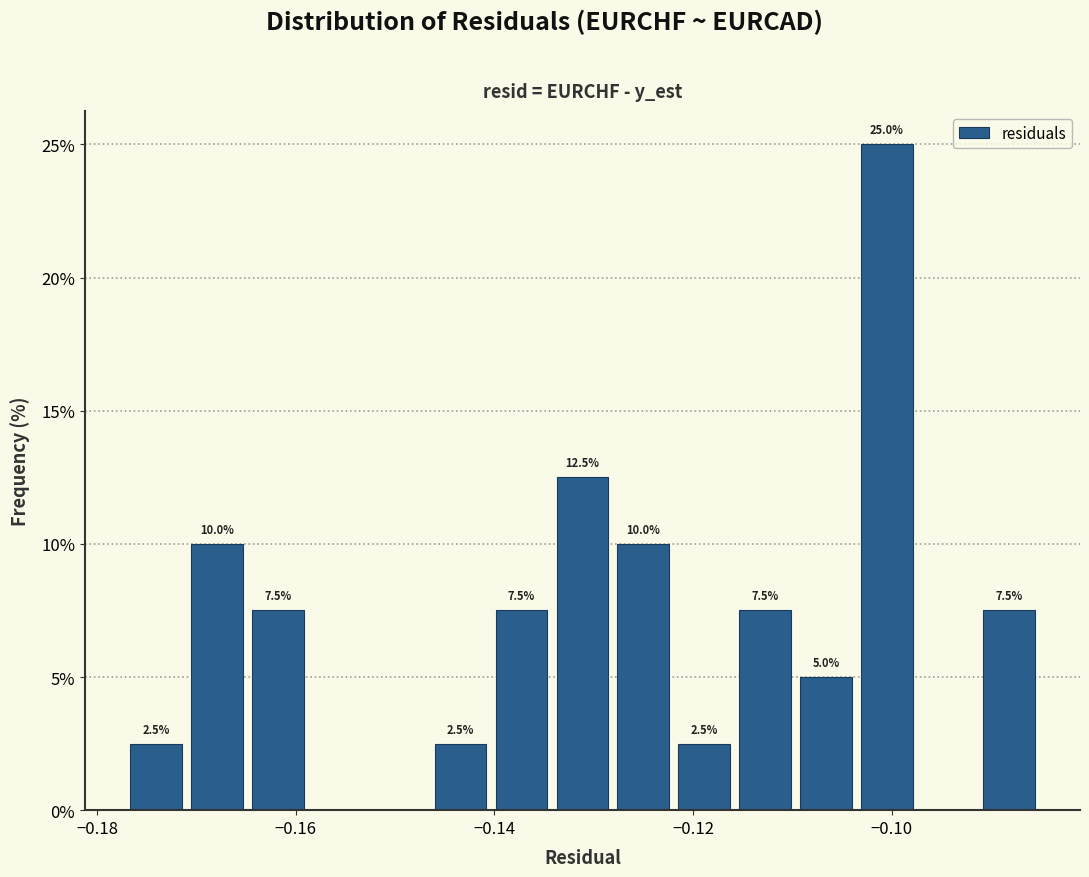

Read against the x-axis, roughly where is the centre of the tallest bar?

-0.100